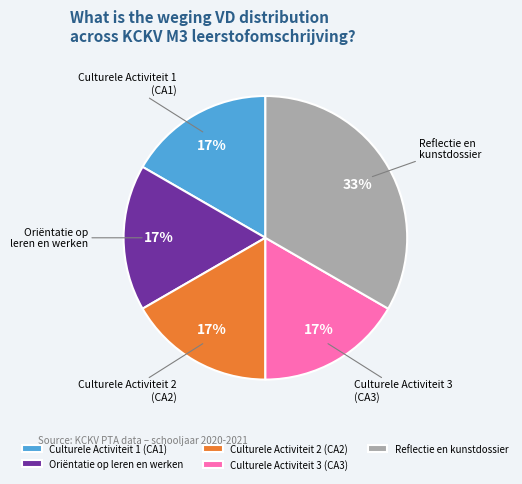

The Reflectie en kunstdossier slice represents 47% of the pie. True or false?

False